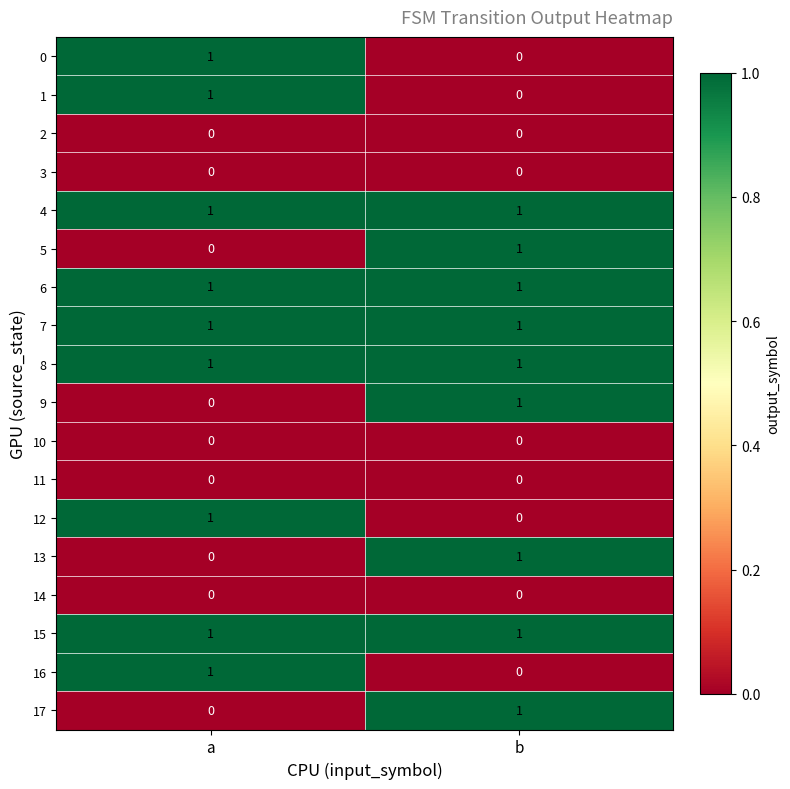

What is the total value across all series at a?

9